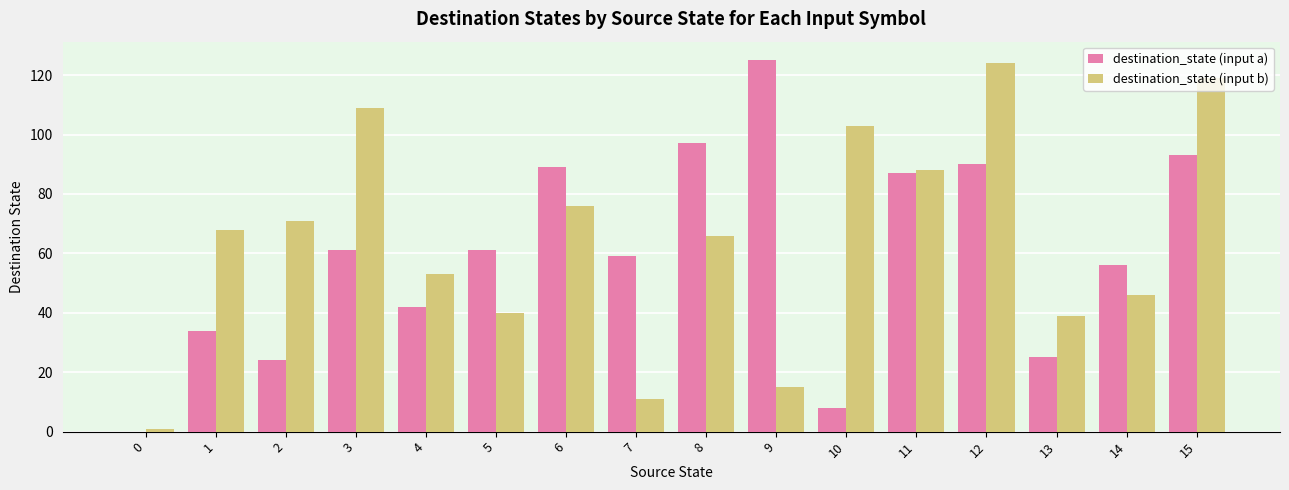

Does the chart contain stacked bars?

No